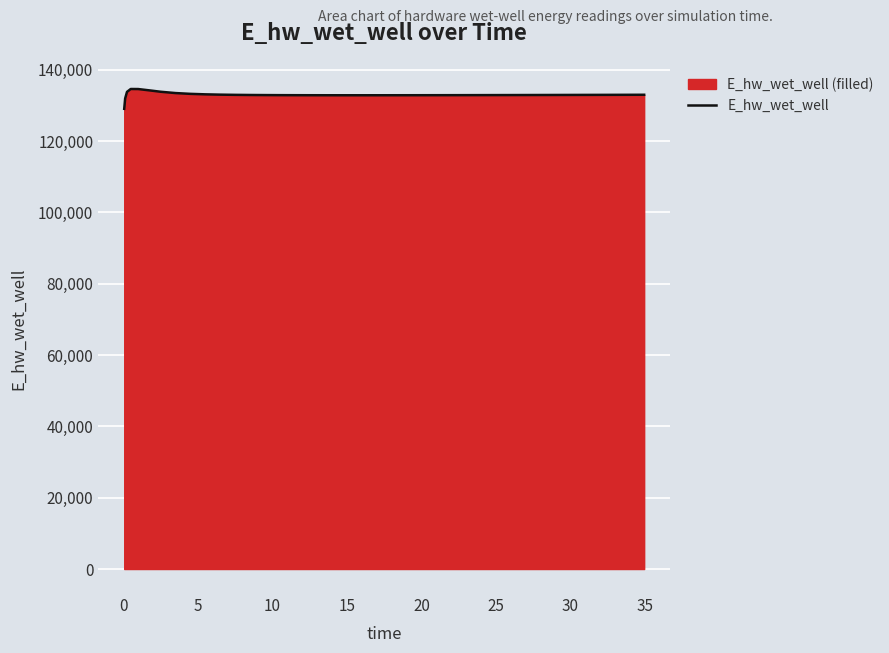

What is the greatest value displayed?

134628.1